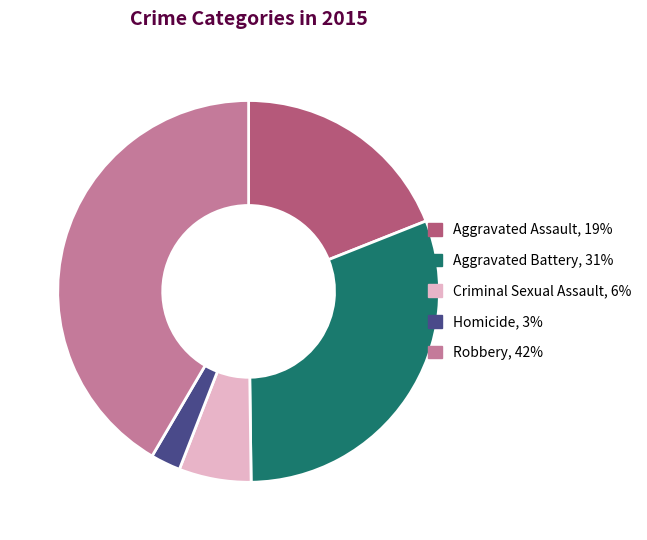

What is the ratio of the value at Aggravated Battery to the value at Criminal Sexual Assault?

5.0